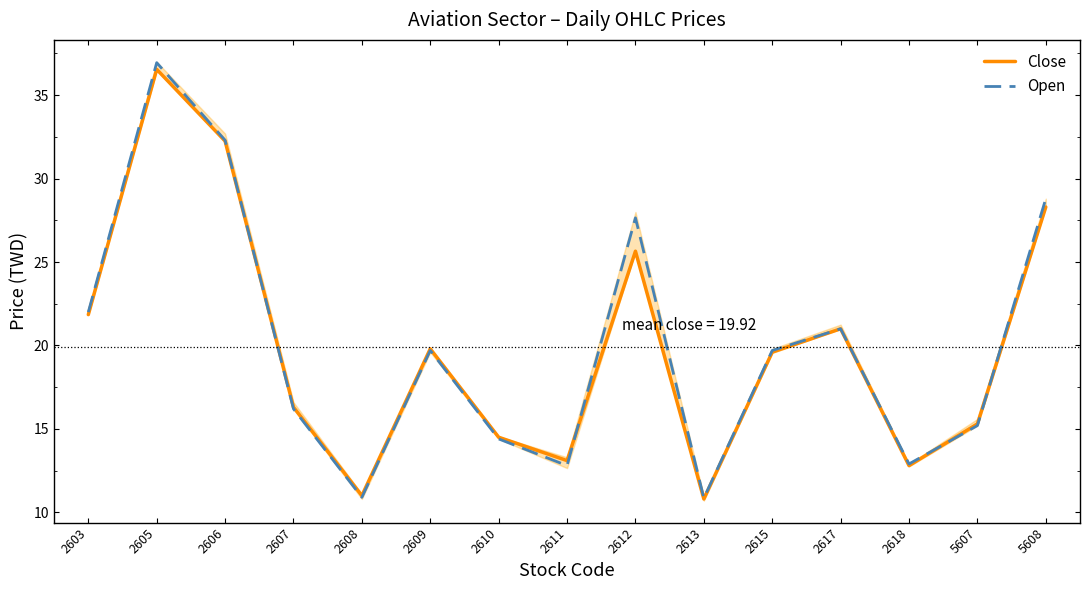

Is it true that Open equals 10.9 at 2608?

True